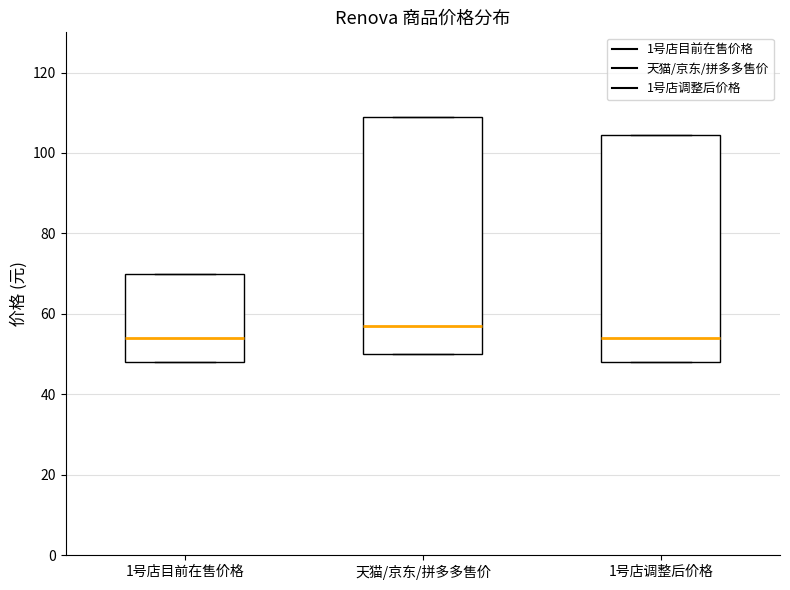

Reading left to right, read every box against the y-axis: the position of its median line, the range the box covers, and the ends of its whiskers. The values are not printed on the chart, so give them approximately, as read against the axis.

1号店目前在售价格: median 54, box 48 to 70, whiskers 48 to 70
天猫/京东/拼多多售价: median 58, box 50 to 110, whiskers 50 to 110
1号店调整后价格: median 54, box 48 to 104, whiskers 48 to 104